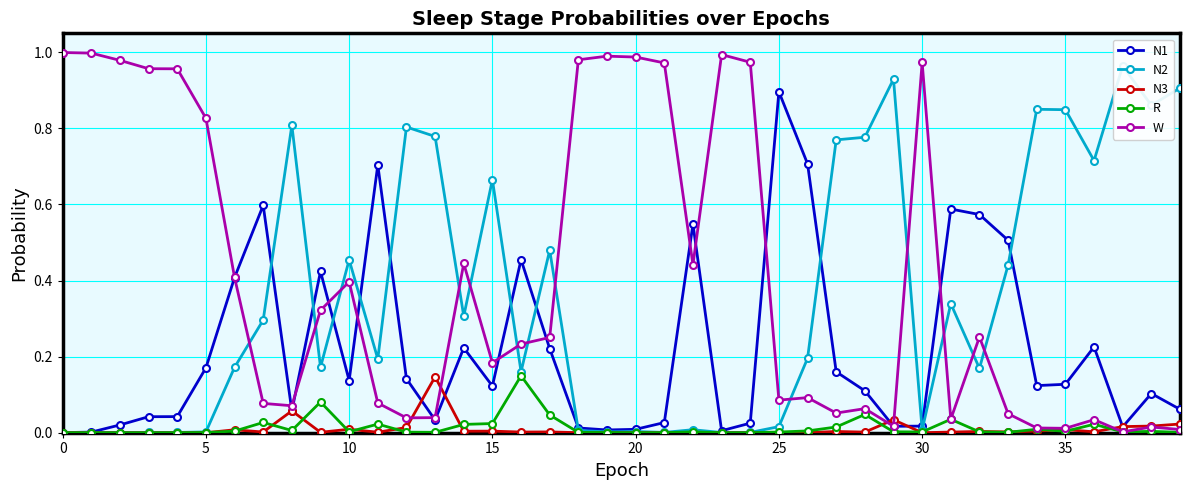

What is the label of the 13th point from the left?

12